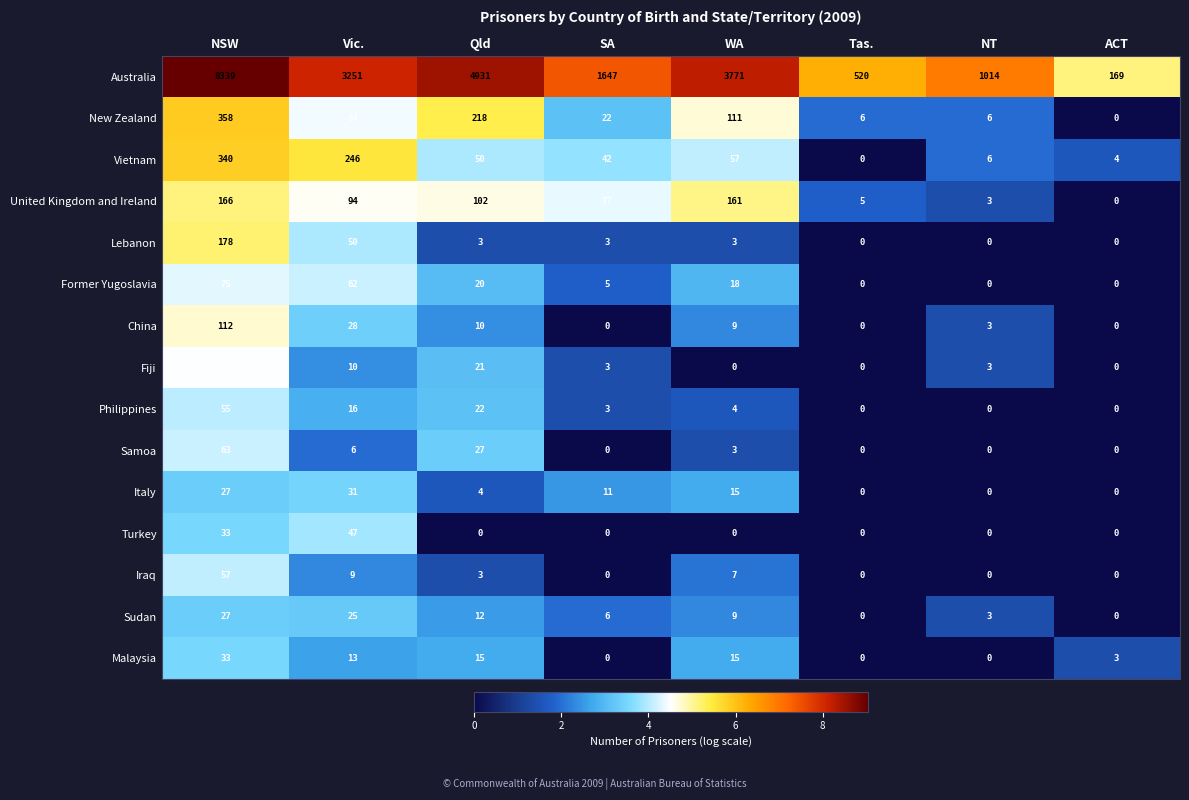

What is the approximate value of United Kingdom and Ireland at SA, to the nearest 5?

75